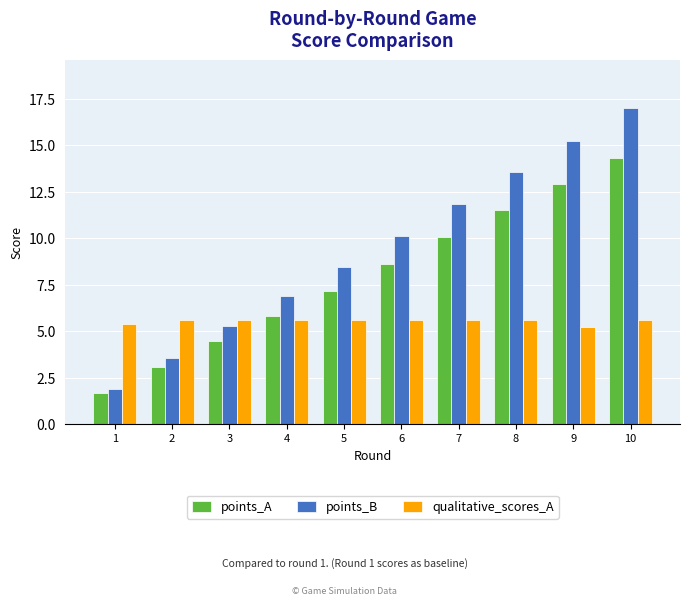

What is the difference between the second highest and minimum values in the points_A series?

11.2